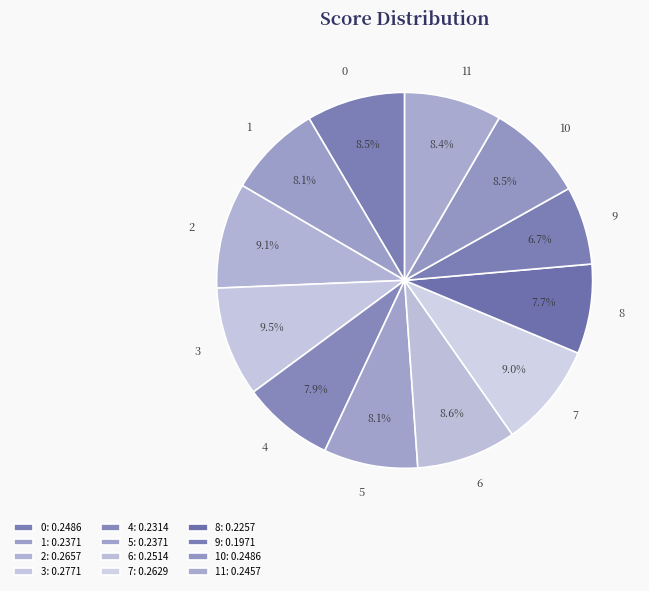

How many segments does this pie chart have?

12